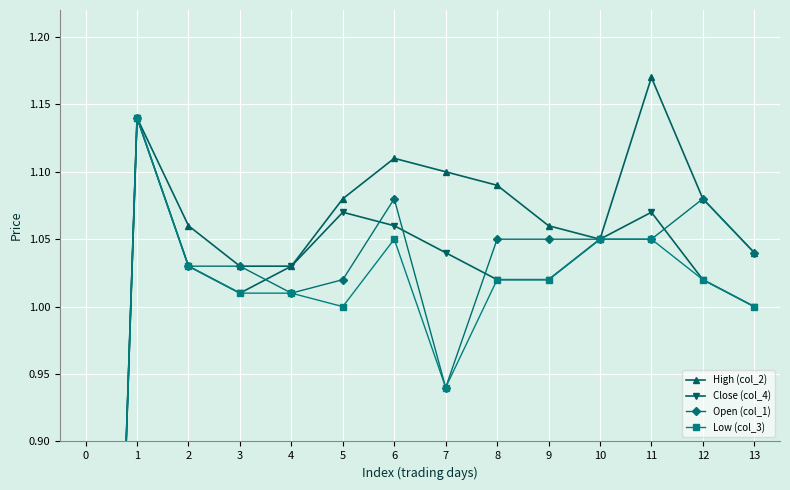

What are all the series names shown in the legend?

High (col_2), Close (col_4), Open (col_1), Low (col_3)